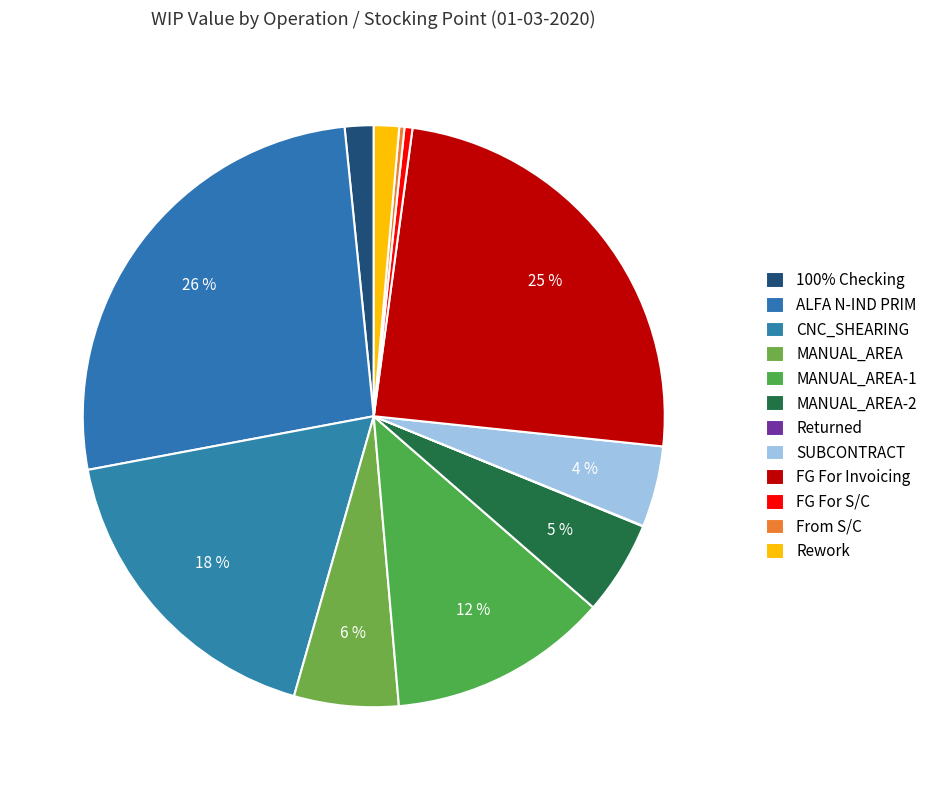

To the nearest percent, what portion does MANUAL_AREA-2 represent?

5%